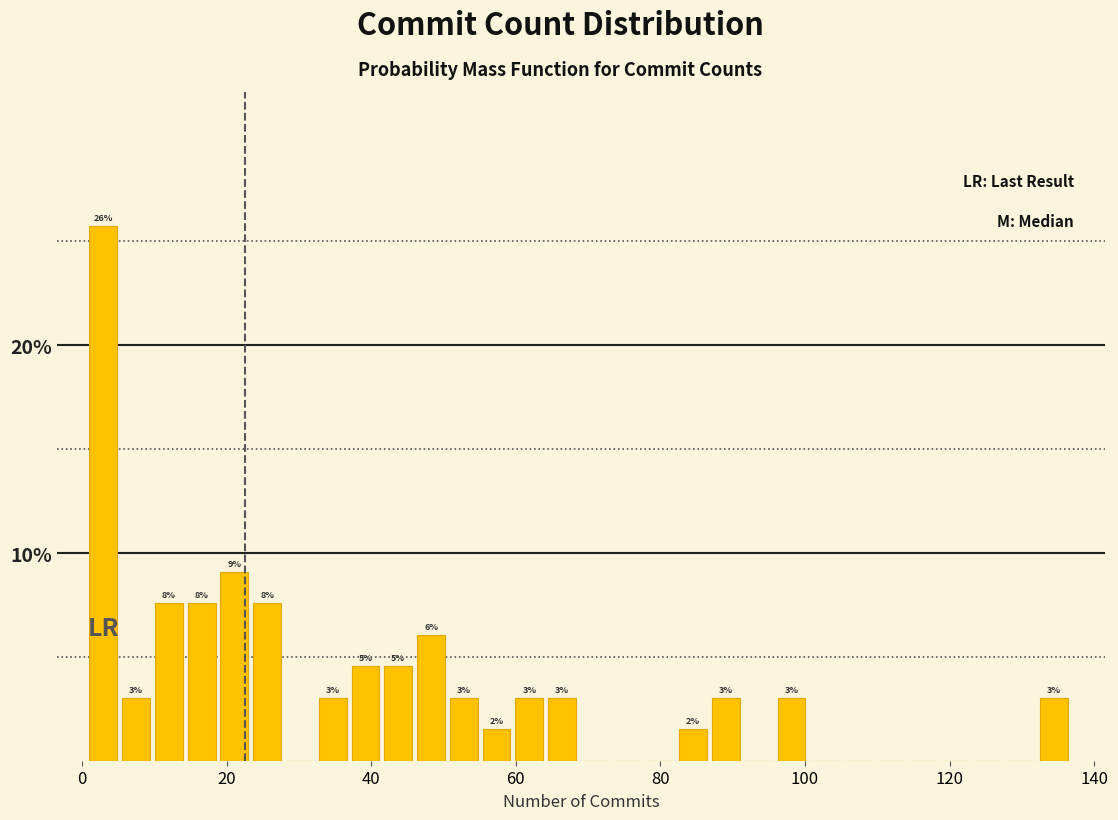

Read against the x-axis, roughly where is the centre of the tallest bar?

2